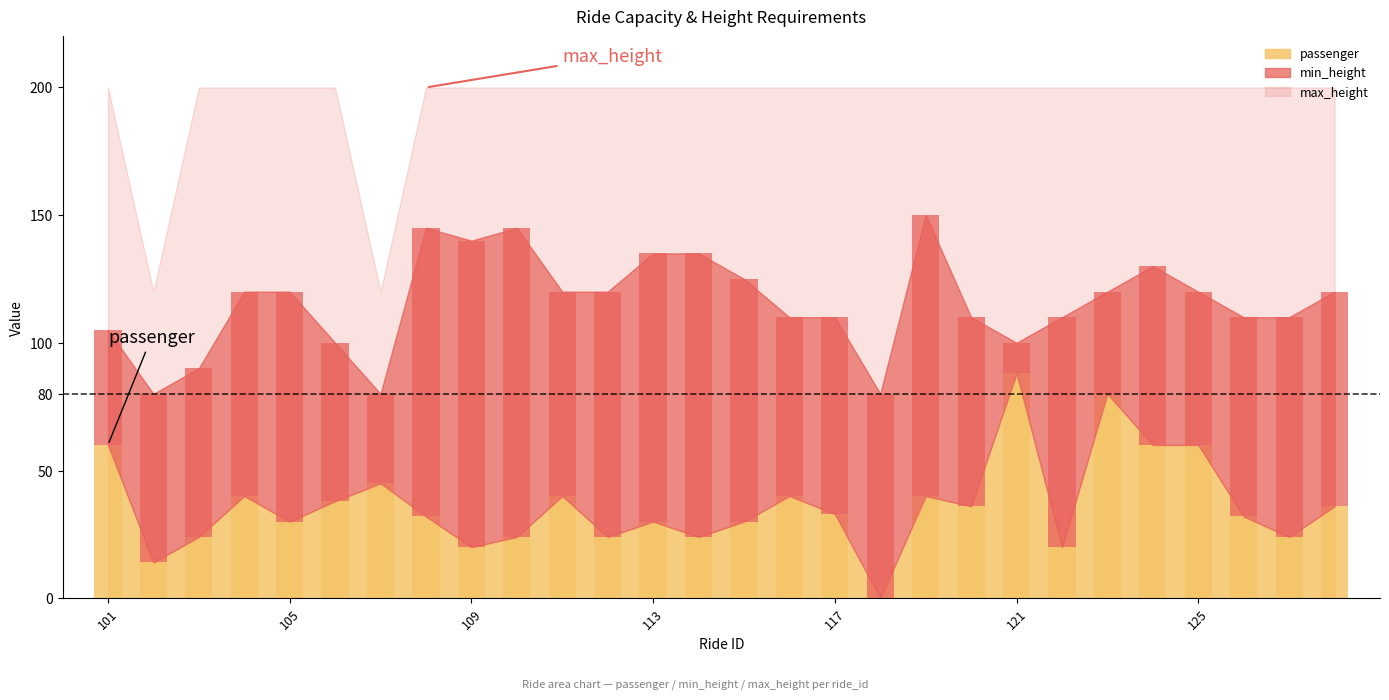

List the series in order of their peak value, highest first.

max_height, min_height, passenger